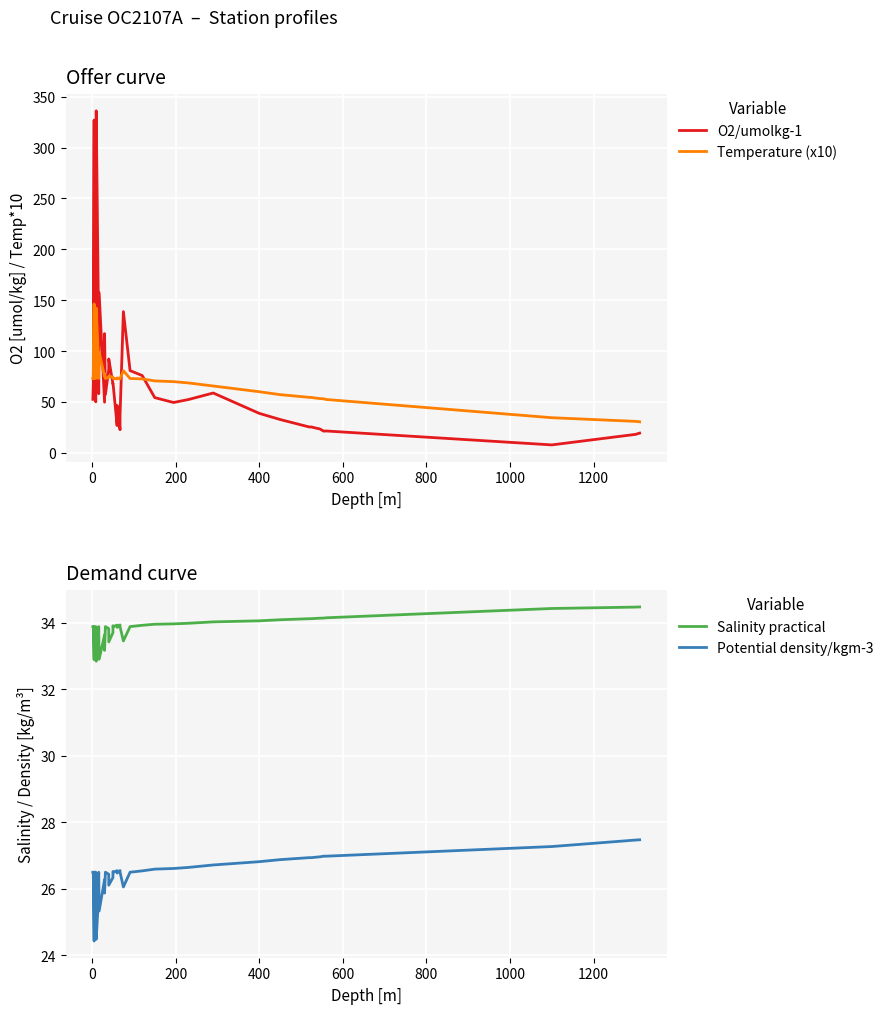

The value of O2/umolkg-1 at 400 is 86.9. True or false?

False